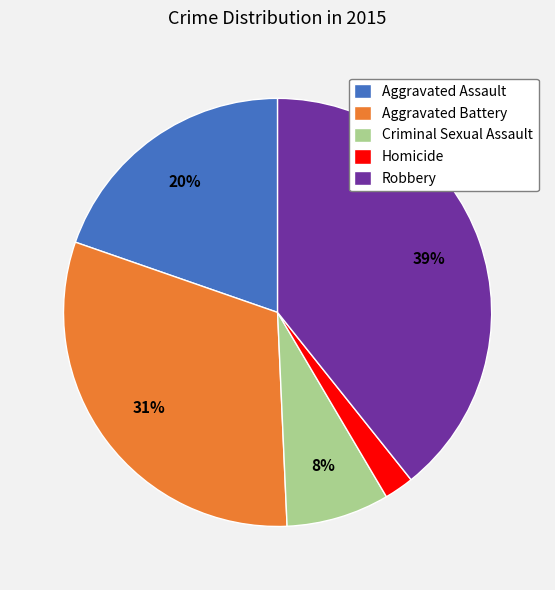

Which has a higher value, Aggravated Assault or Criminal Sexual Assault?

Aggravated Assault